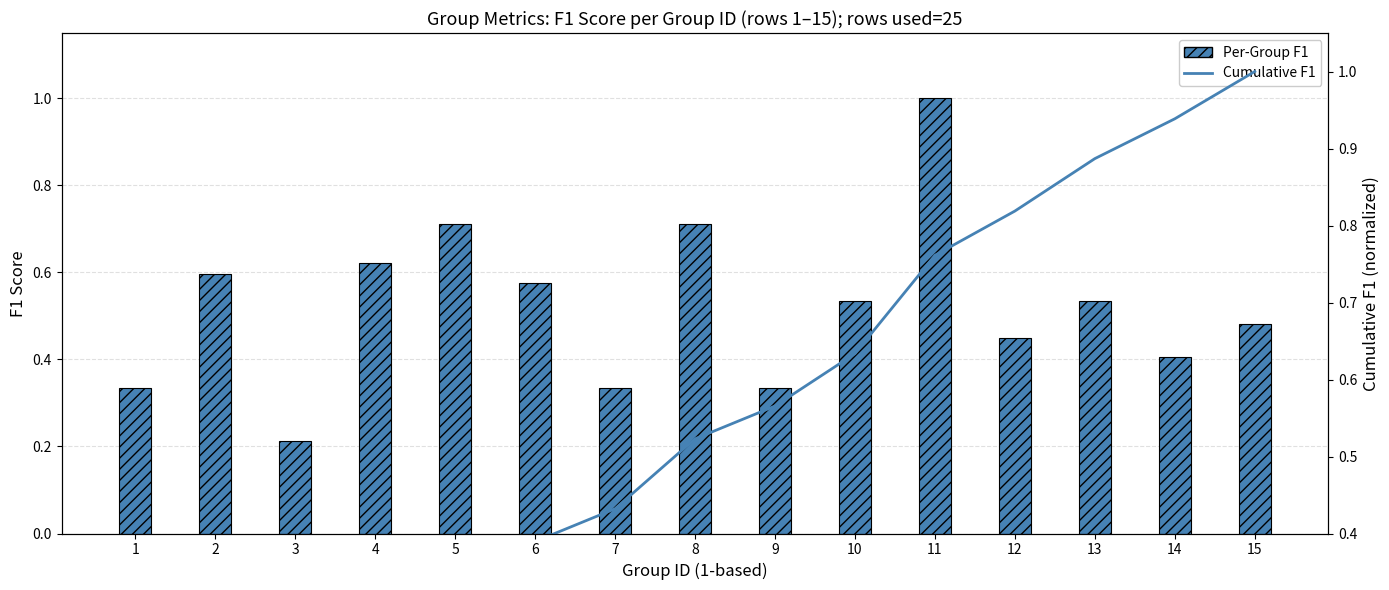

Does the chart contain any negative values?

No